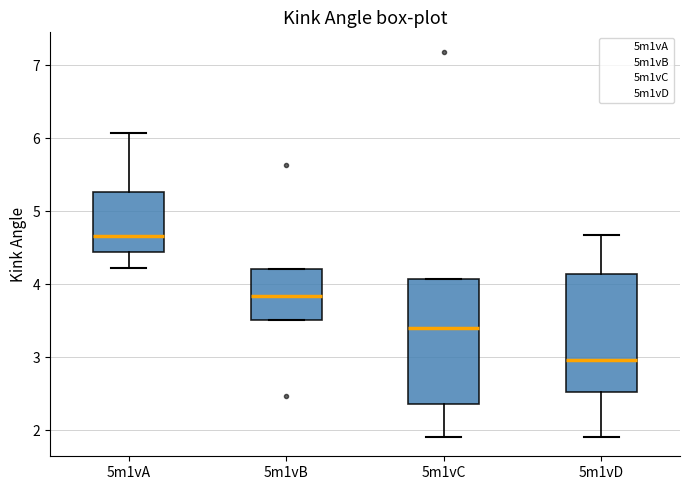

Which box's median line is the lowest?

5m1vD